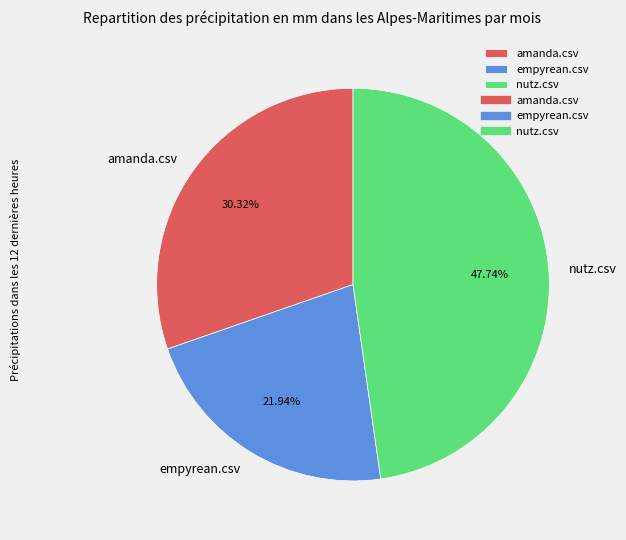

What is the smallest slice in the pie chart?

empyrean.csv